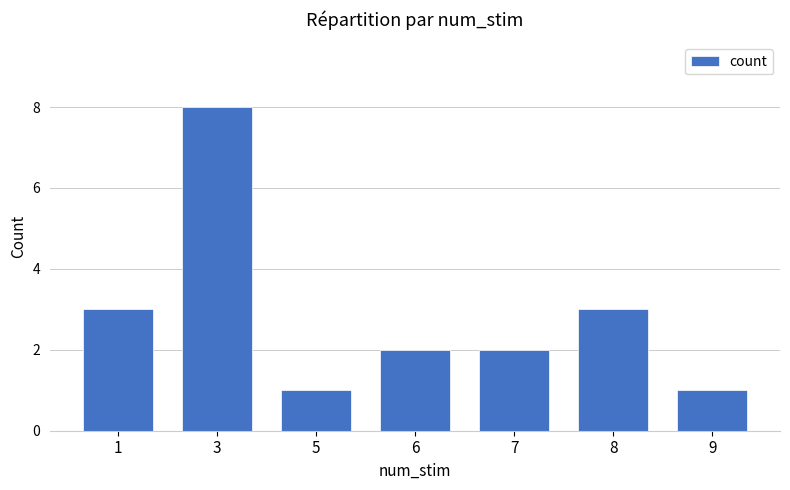

Count the number of categories in the chart.

7